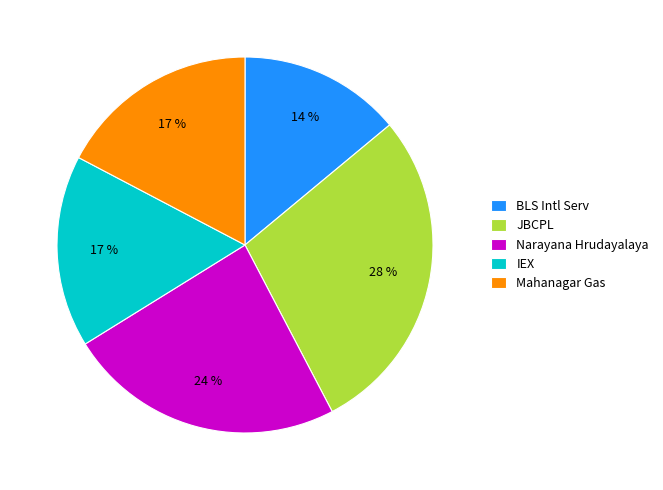

Does BLS Intl Serv represent more than half of the total?

No